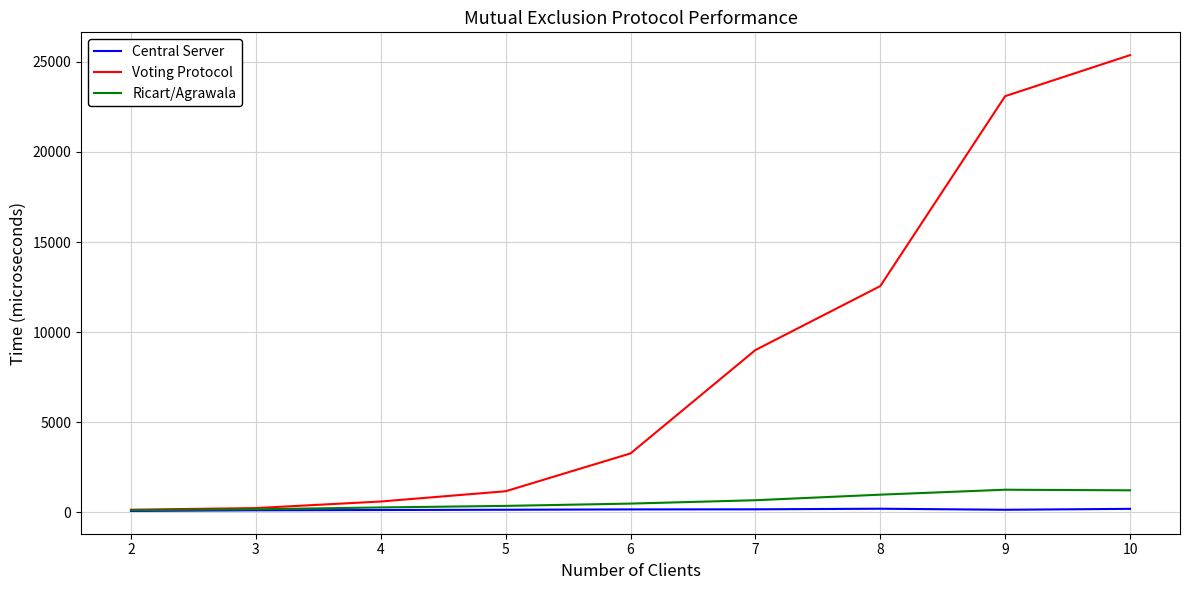

What is the highest value of the Ricart/Agrawala series?

1253